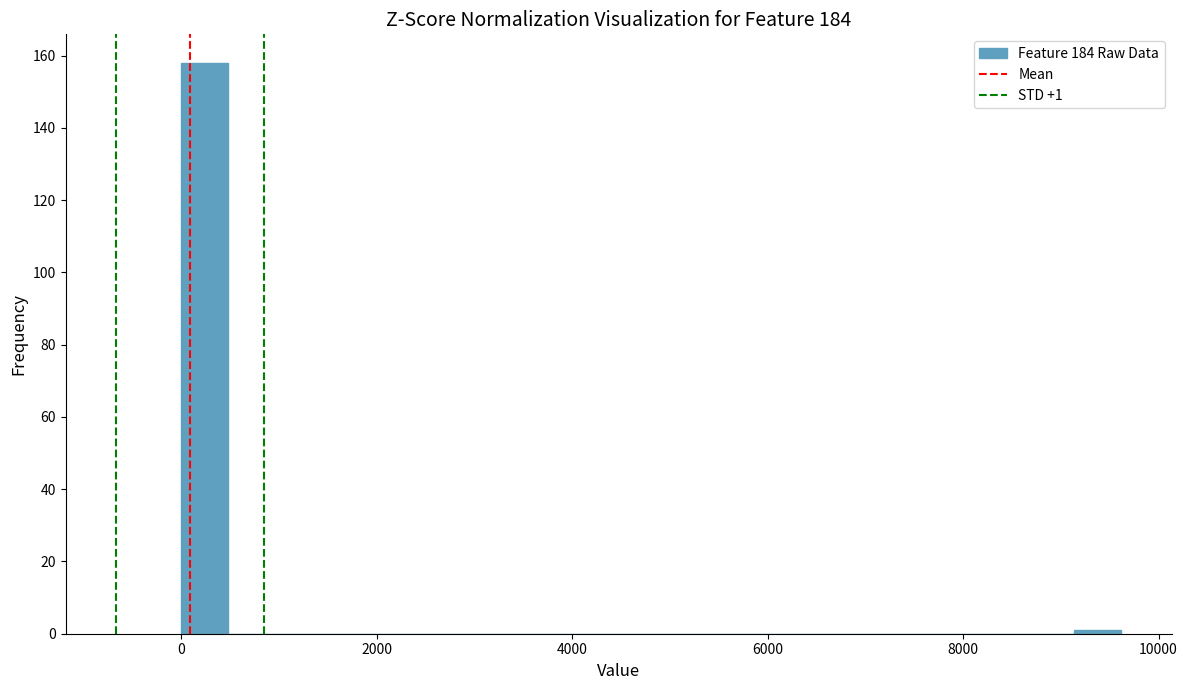

Read against the x-axis, roughly where is the centre of the tallest bar?

200